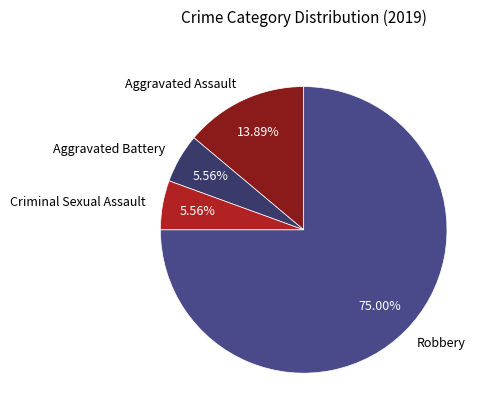

To the nearest percent, what is the difference between the Robbery and Criminal Sexual Assault slice percentages?

69%